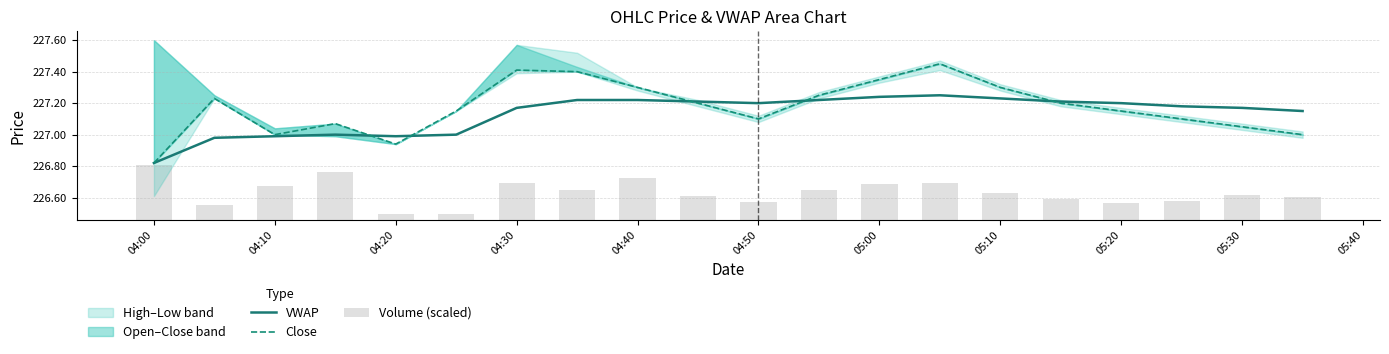

What is the maximum value shown in the chart?

227.4